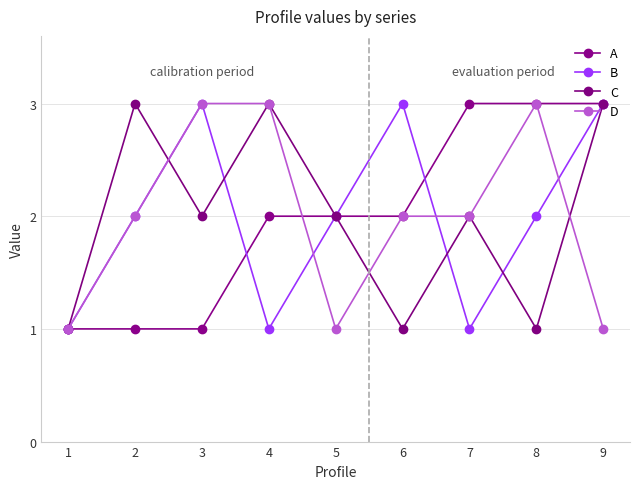

Is it true that C equals 2 at 7?

True